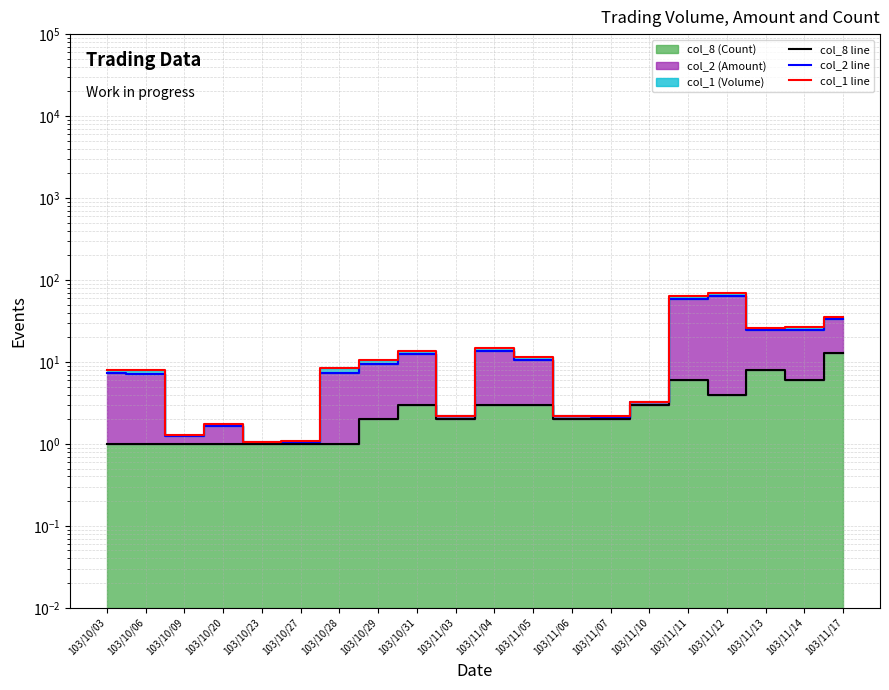

What is the greatest value displayed?

69.1